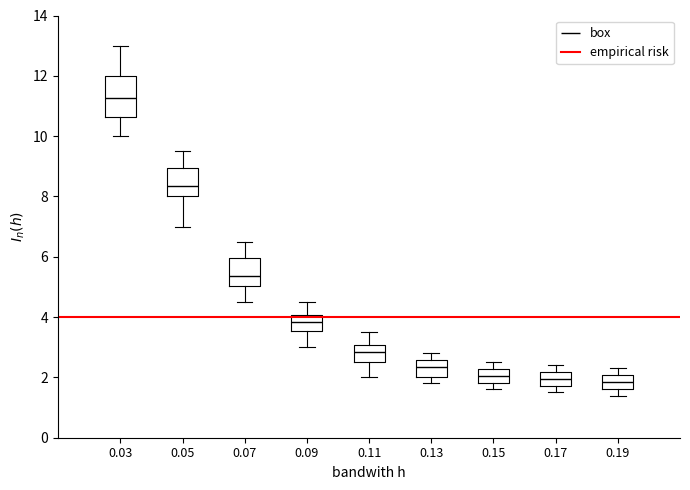

Reading left to right, transcribe this box plot: for each box, give where its median line is, the range the box spans, and where its two whiskers end, as read against the y-axis. The values are not printed on the chart, so give them approximately, as read against the axis.

0.03: median 11.2, box 10.6 to 12.0, whiskers 10.0 to 13.0
0.05: median 8.4, box 8.0 to 9.0, whiskers 7.0 to 9.6
0.07: median 5.4, box 5.0 to 6.0, whiskers 4.6 to 6.6
0.09: median 3.8, box 3.6 to 4.0, whiskers 3.0 to 4.6
0.11: median 2.8, box 2.6 to 3.0, whiskers 2.0 to 3.6
0.13: median 2.4, box 2.0 to 2.6, whiskers 1.8 to 2.8
0.15: median 2.0, box 1.8 to 2.2, whiskers 1.6 to 2.6
0.17: median 2.0, box 1.8 to 2.2, whiskers 1.6 to 2.4
0.19: median 1.8, box 1.6 to 2.0, whiskers 1.4 to 2.4